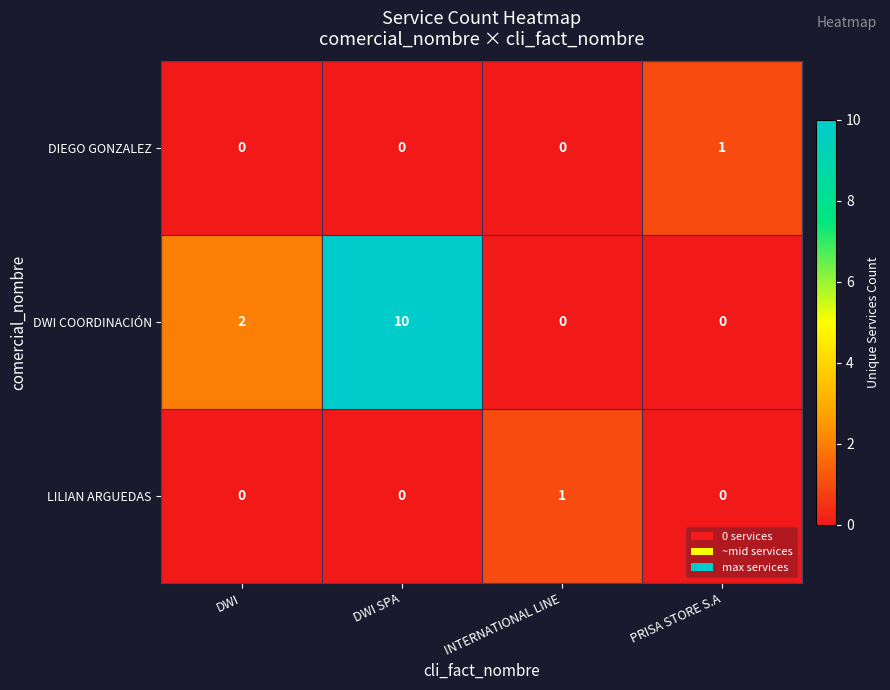

At which label does LILIAN ARGUEDAS reach its peak?

INTERNATIONAL LINE